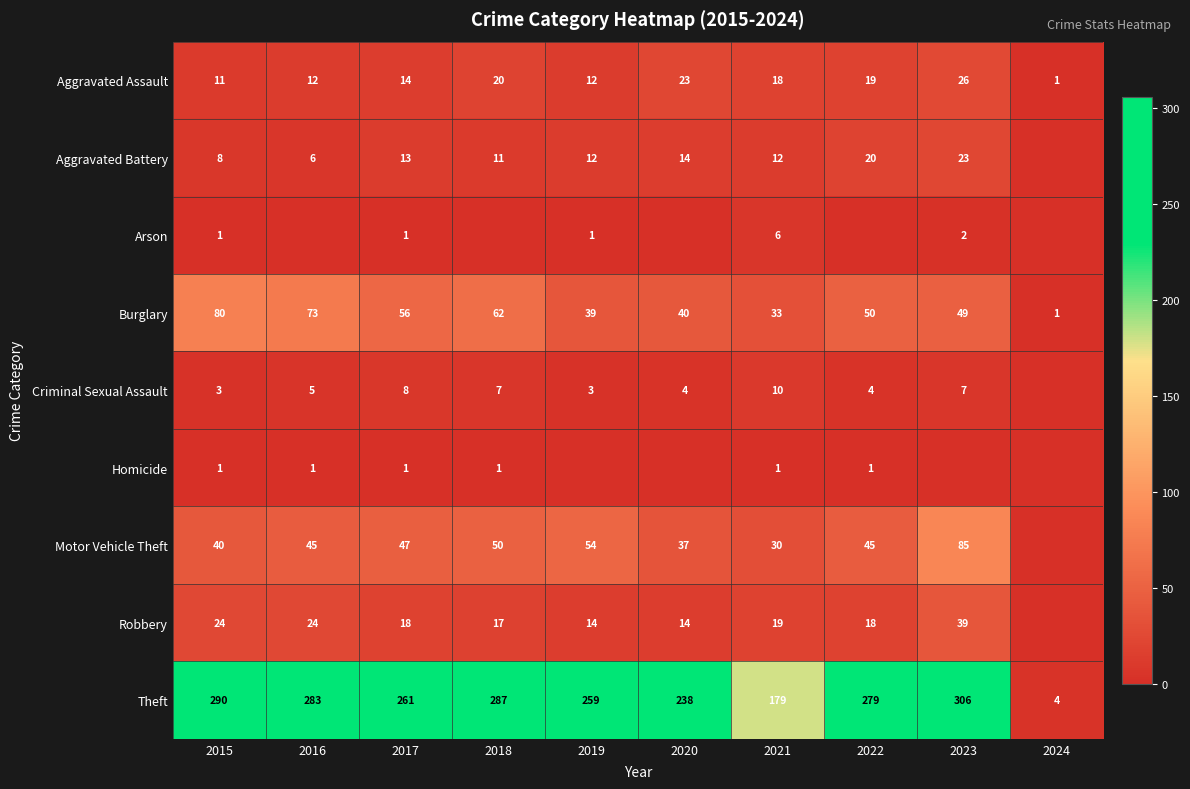

Which series changed the most between 2017 and 2021?

Theft